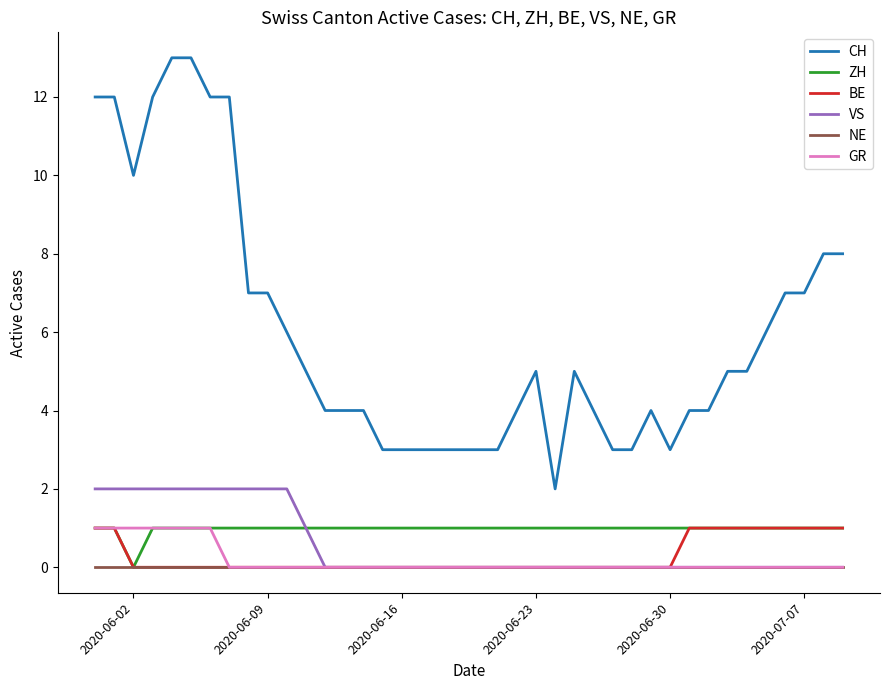

Which series has the widest spread of values?

CH